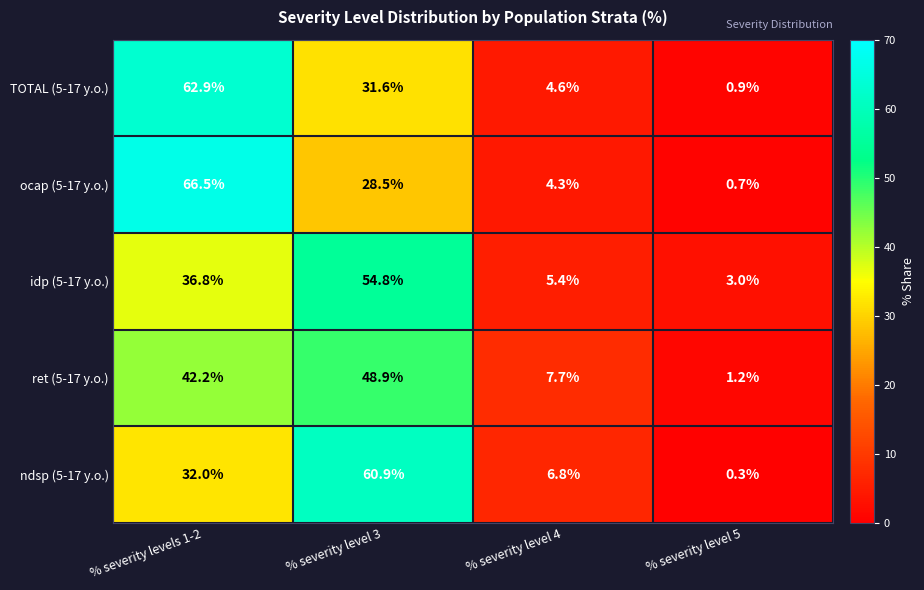

Reading left to right, transcribe all the data shown in this chart.

TOTAL (5-17 y.o.): 62.9	31.6	4.6	0.9
ocap (5-17 y.o.): 66.5	28.5	4.3	0.7
idp (5-17 y.o.): 36.8	54.8	5.4	3.0
ret (5-17 y.o.): 42.2	48.9	7.7	1.2
ndsp (5-17 y.o.): 32.0	60.9	6.8	0.3